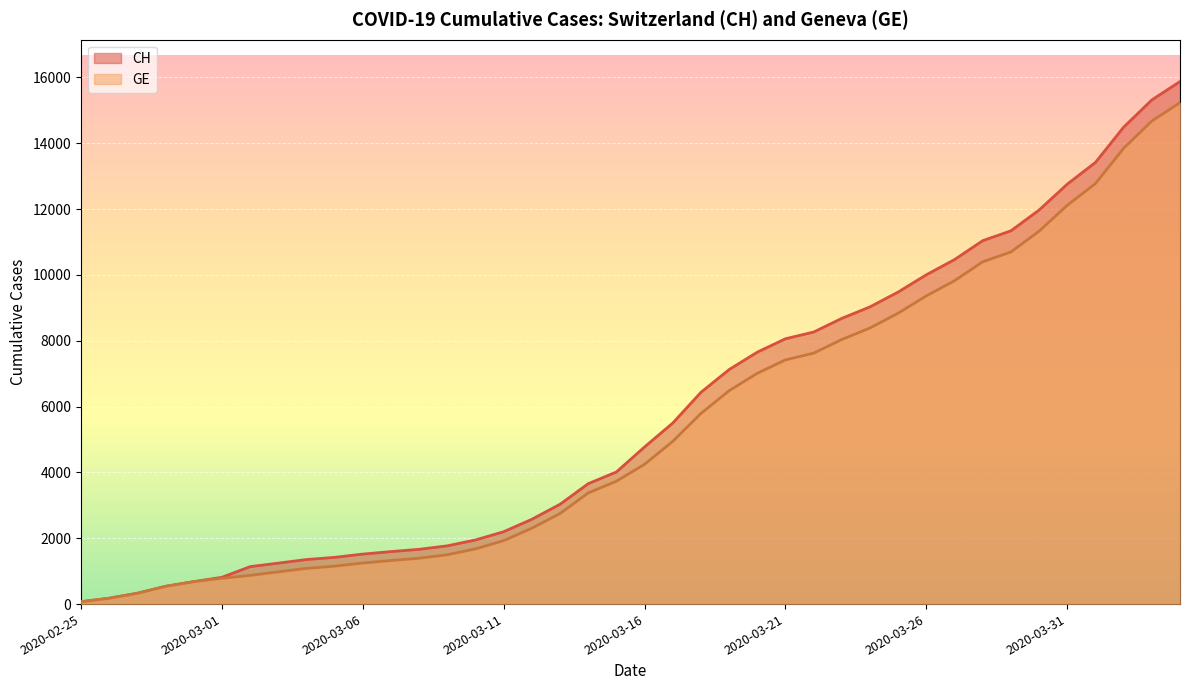

Which series has the widest spread of values?

CH